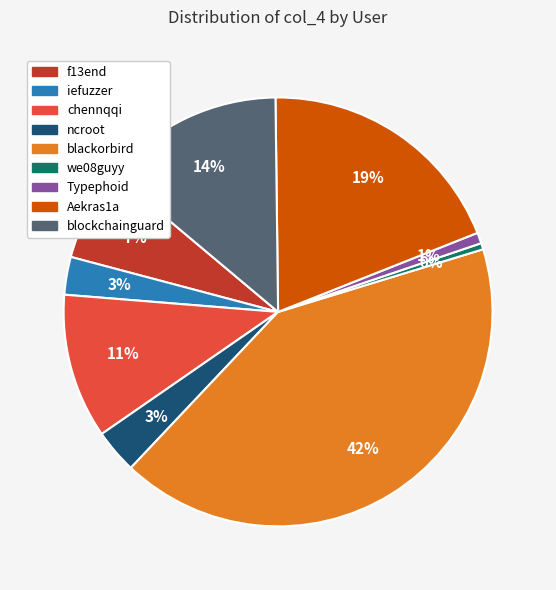

Between Aekras1a and blackorbird, which is larger?

blackorbird